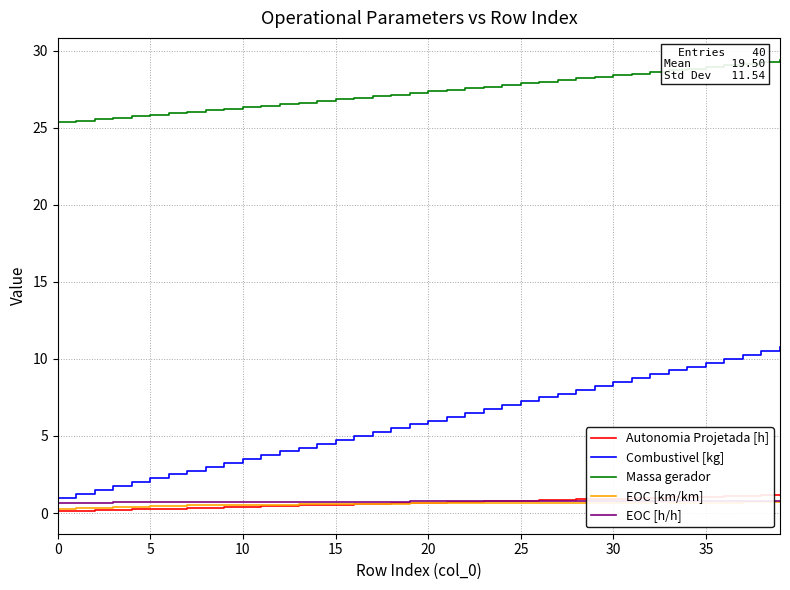

Which series has the largest range (max minus min)?

Combustivel [kg]